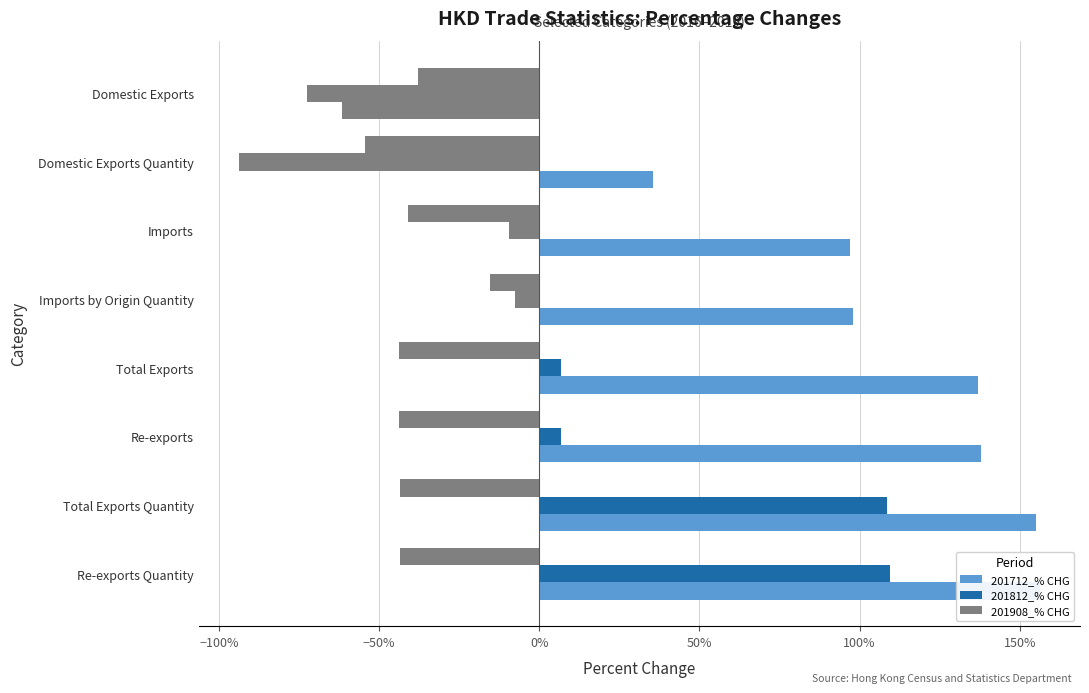

Reading left to right, what are all the values shown in this chart?

201712_% CHG: 156.3	155.2	138.0	137.1	98.0	97.1	35.4	-61.5
201812_% CHG: 109.5	108.5	6.7	6.7	-7.5	-9.5	-93.8	-72.4
201908_% CHG: -43.4	-43.4	-43.7	-43.7	-15.3	-40.9	-54.5	-37.8